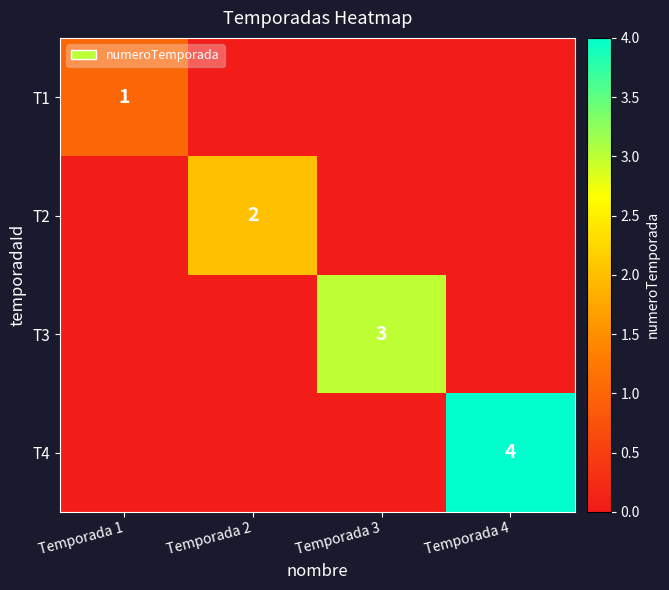

Between Temporada 3 and Temporada 4, which is larger?

Temporada 3